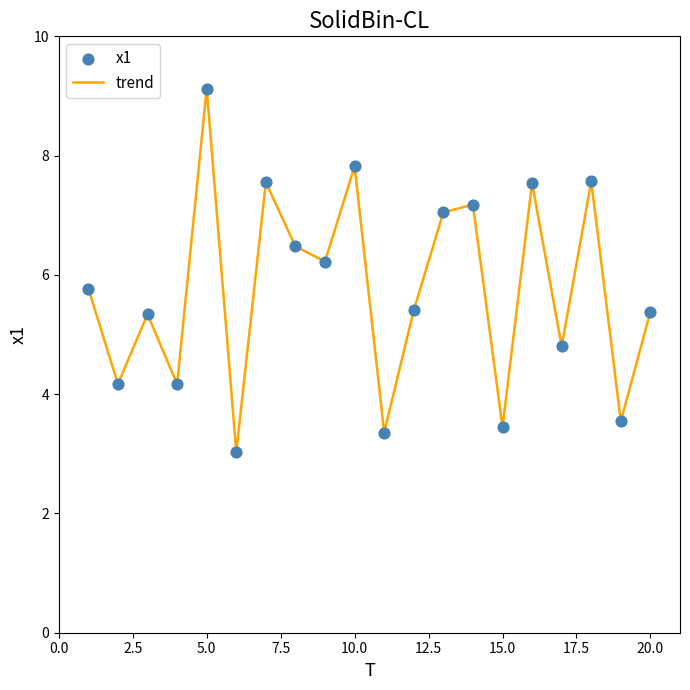

What is the greatest value displayed?

9.1